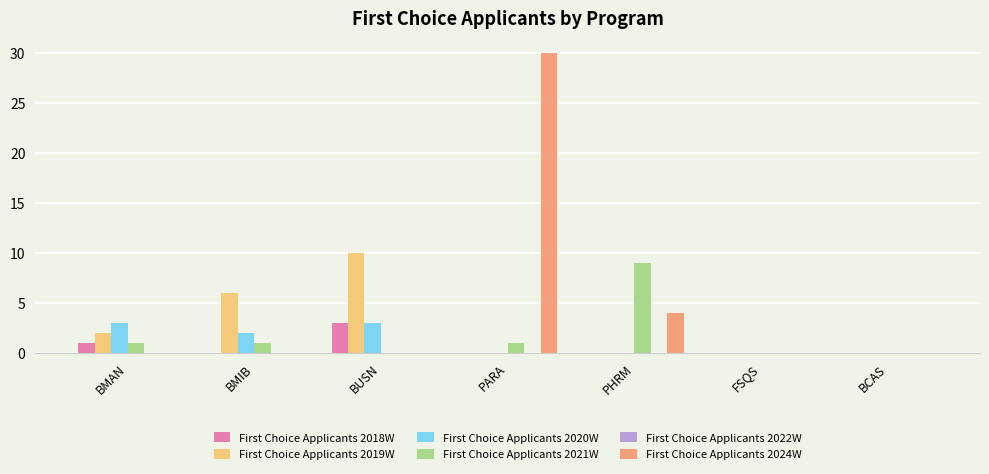

Between BMAN and PHRM, which series saw the biggest shift?

First Choice Applicants 2021W